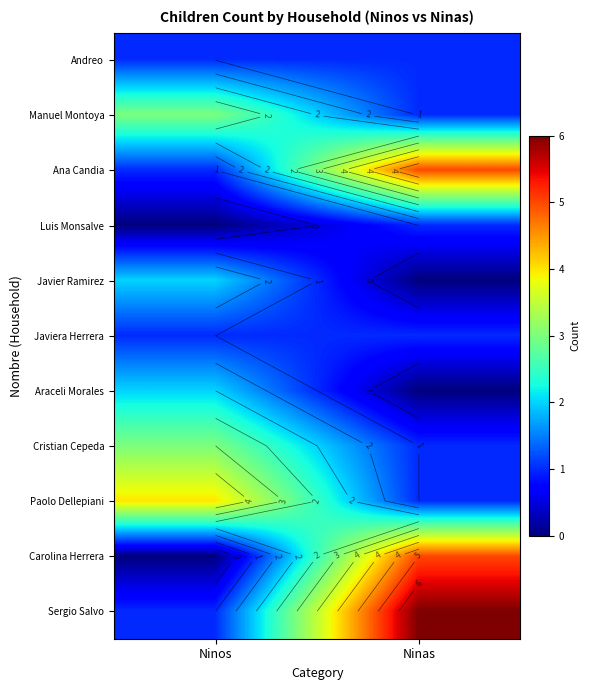

At Ninas, list the series in order from largest to smallest.

Sergio Salvo, Ana Candia, Carolina Herrera, Andreo, Manuel Montoya, Luis Monsalve, Javiera Herrera, Cristian Cepeda, Paolo Dellepiani, Javier Ramirez, Araceli Morales